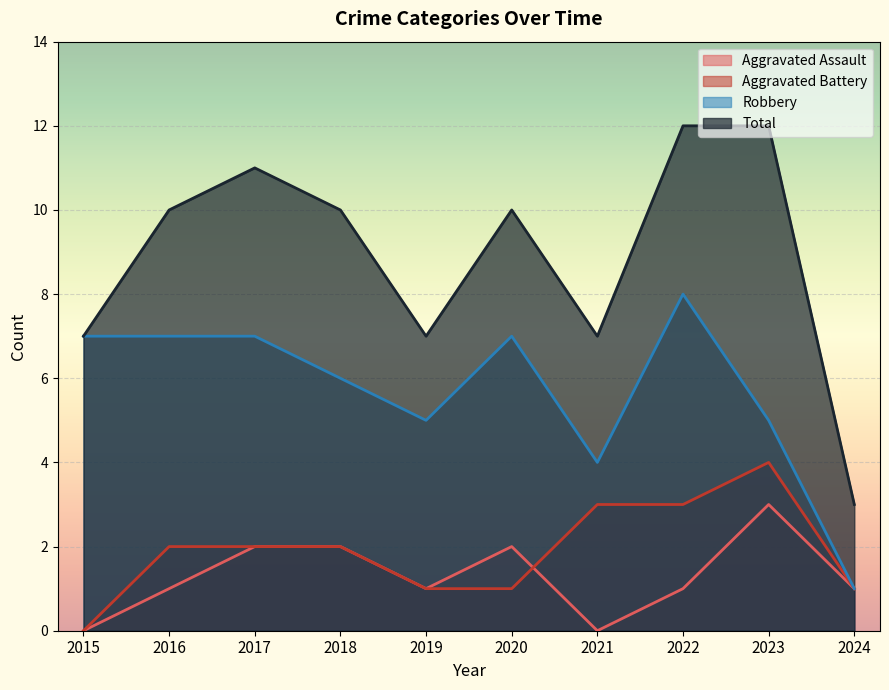

Reading left to right, extract all data points from this chart.

Aggravated Assault: 0	1	2	2	1	2	0	1	3	1
Aggravated Battery: 0	2	2	2	1	1	3	3	4	1
Robbery: 7	7	7	6	5	7	4	8	5	1
Total: 7	10	11	10	7	10	7	12	12	3